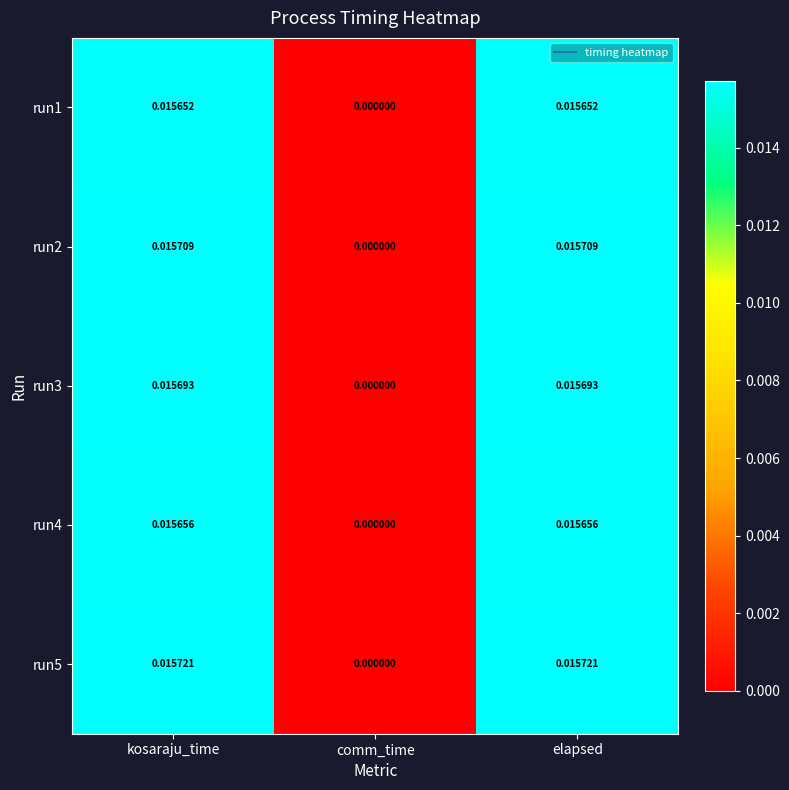

At which category does the chart reach its minimum across all series?

comm_time